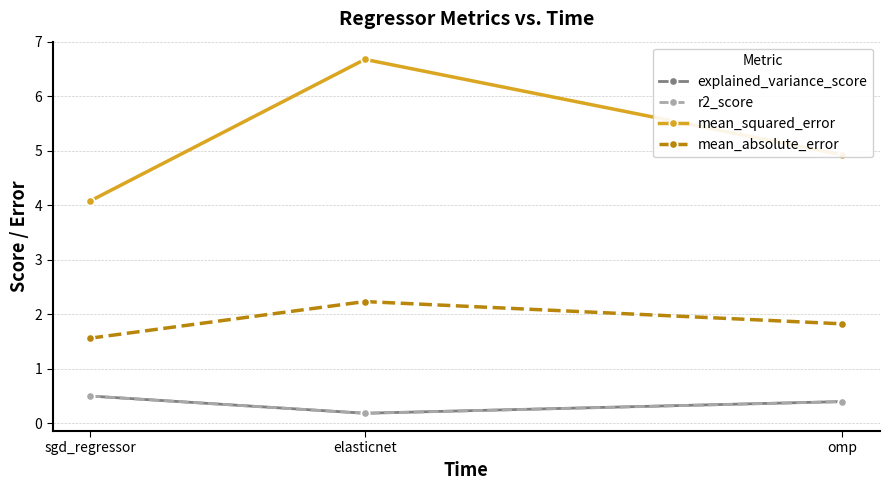

What is the maximum value for r2_score?

0.5